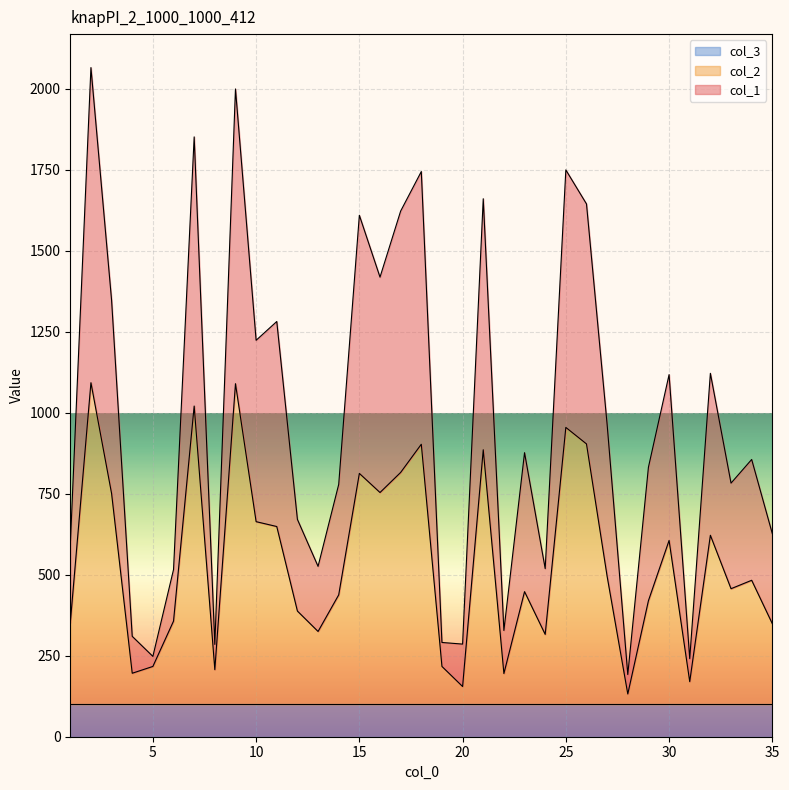

How many lines are shown in the chart?

3